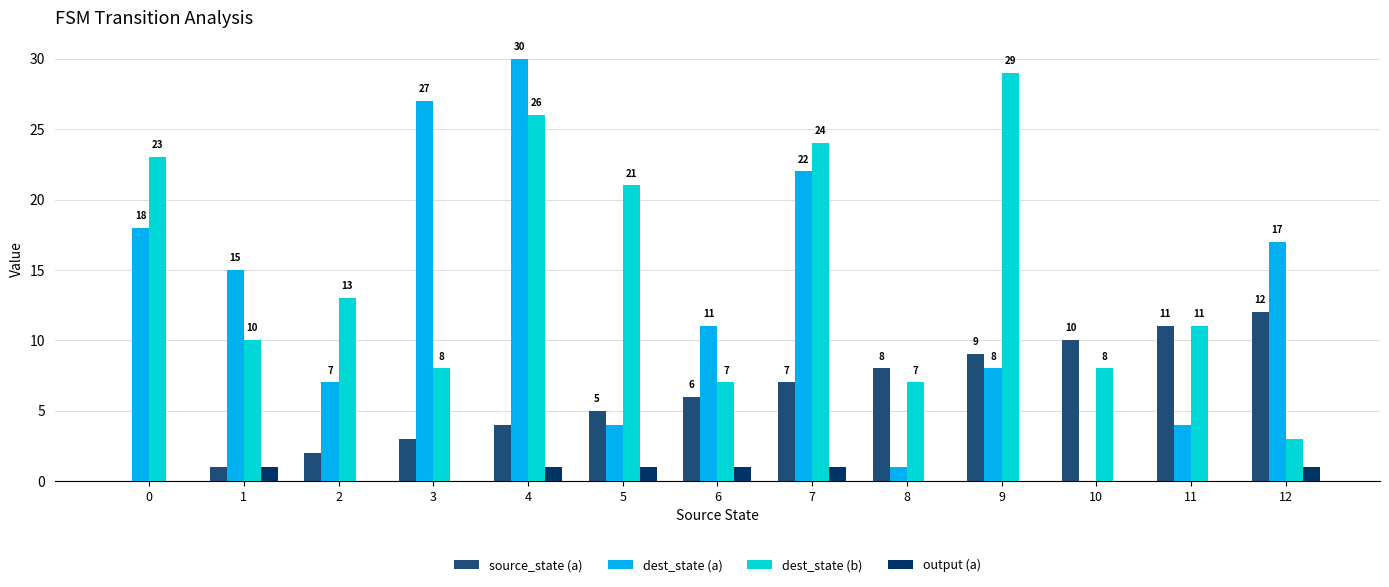

What is the spread (max minus min) of values at 1?

14